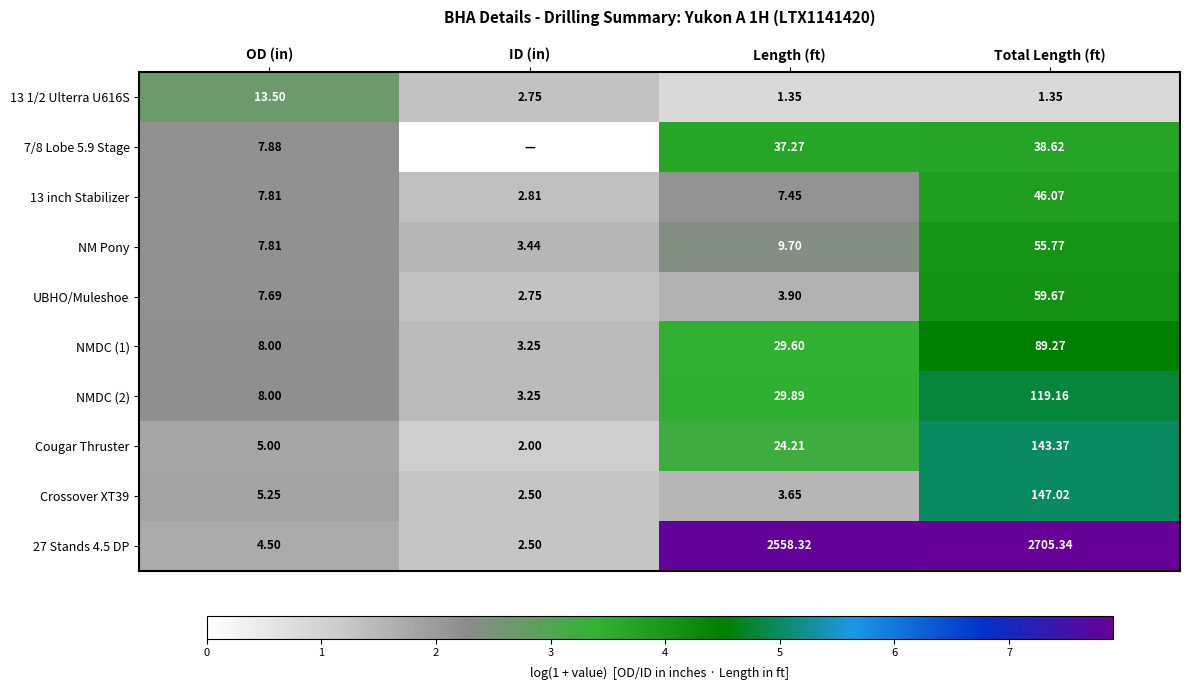

At which label does NMDC (2) reach its peak?

Total Length (ft)